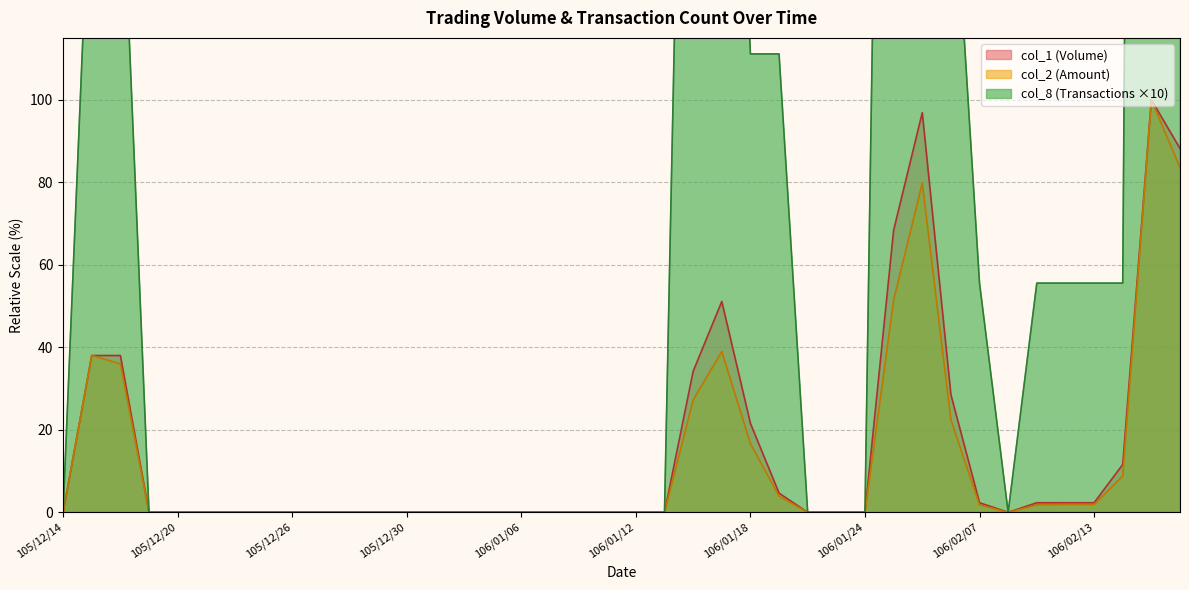

At which label does col_8 reach its peak?

106/02/15